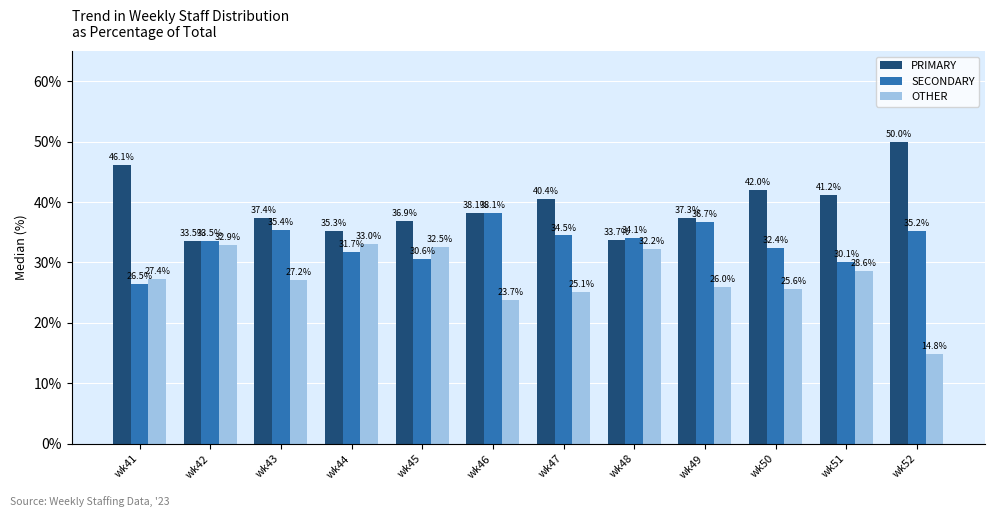

What is the value of the PRIMARY bar at the 4th from the left?

35.3